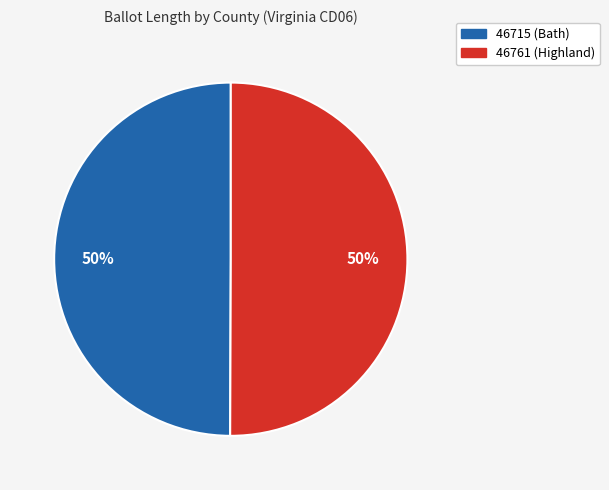

Approximately how many times larger is the value at 46761 (Highland) compared to 46715 (Bath)?

1.0